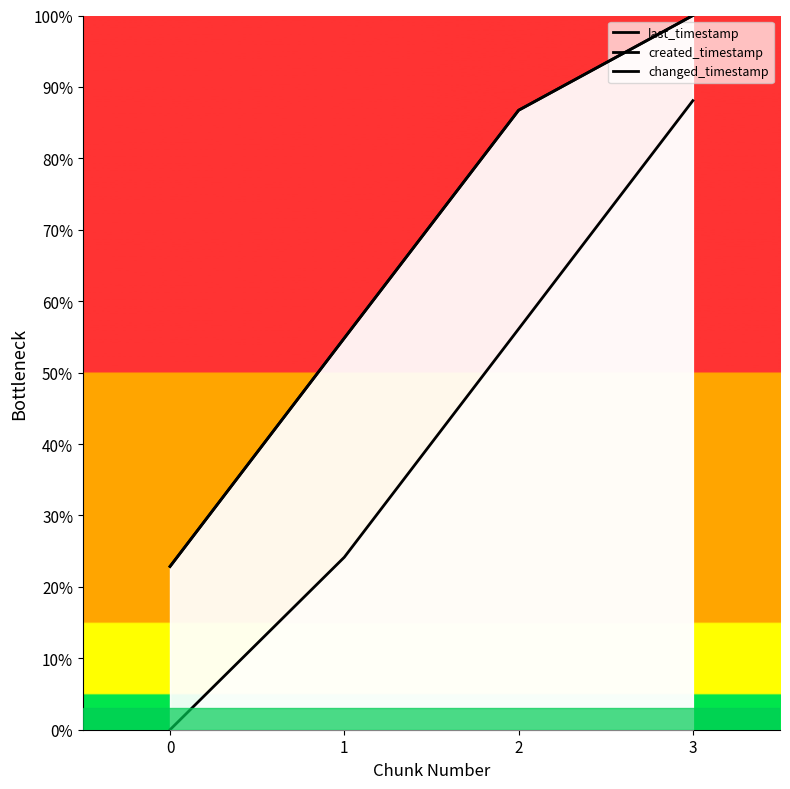

How many values in the changed_timestamp series are below 86?

2